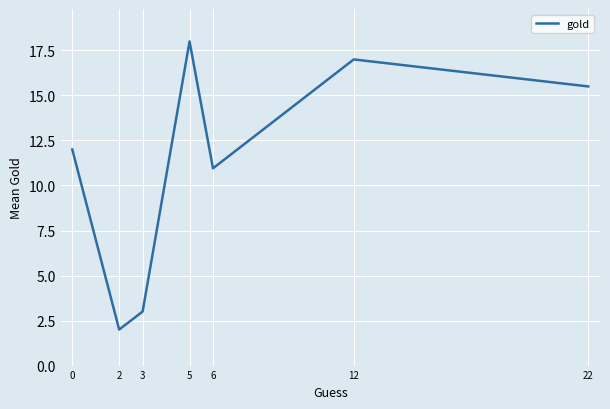

At which category does the data reach its first local valley?

2